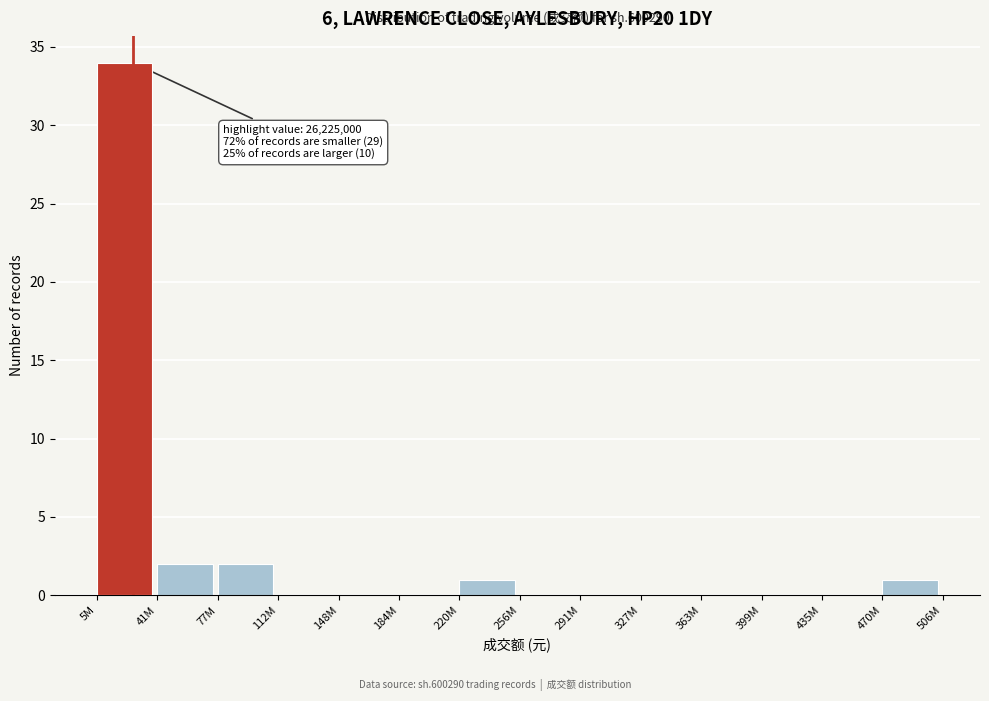

Reading left to right, what are all the values shown in this chart?

5M=34	41M=2	77M=2	112M=0	148M=0	184M=0	220M=1	256M=0	291M=0	327M=0	363M=0	399M=0	435M=0	470M=1